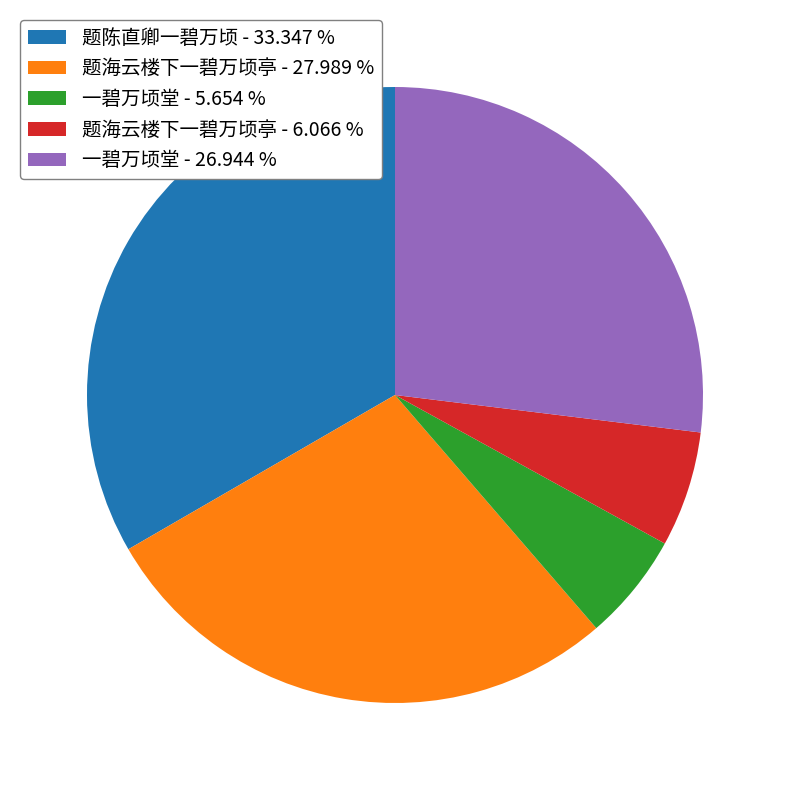

Is there a majority slice in this chart?

No